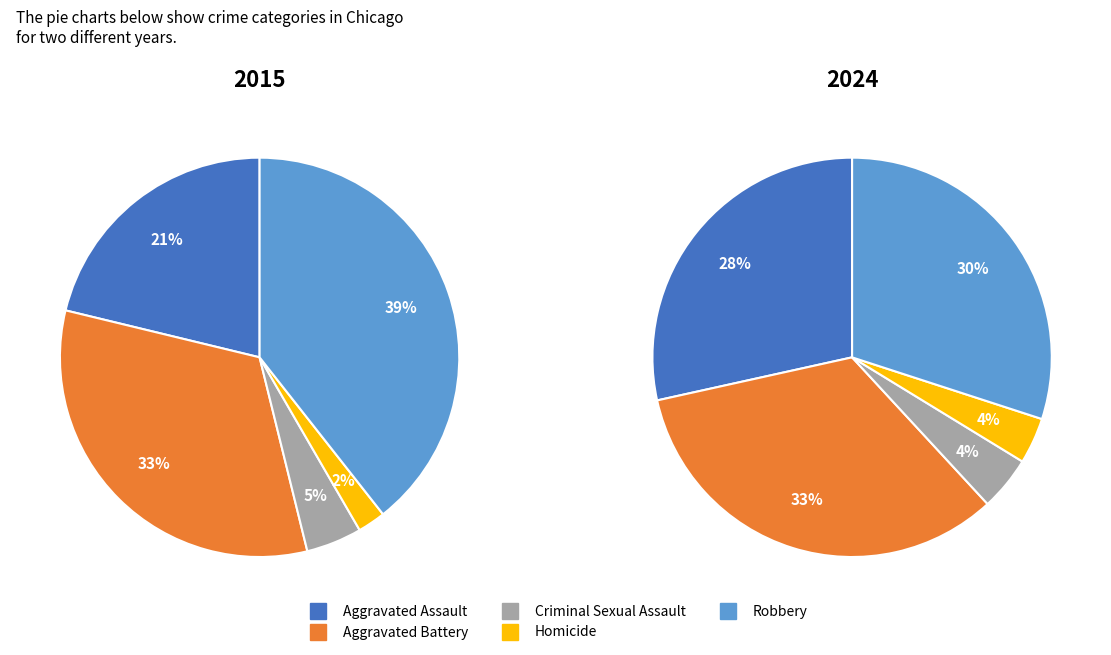

Does any single category account for the majority?

No